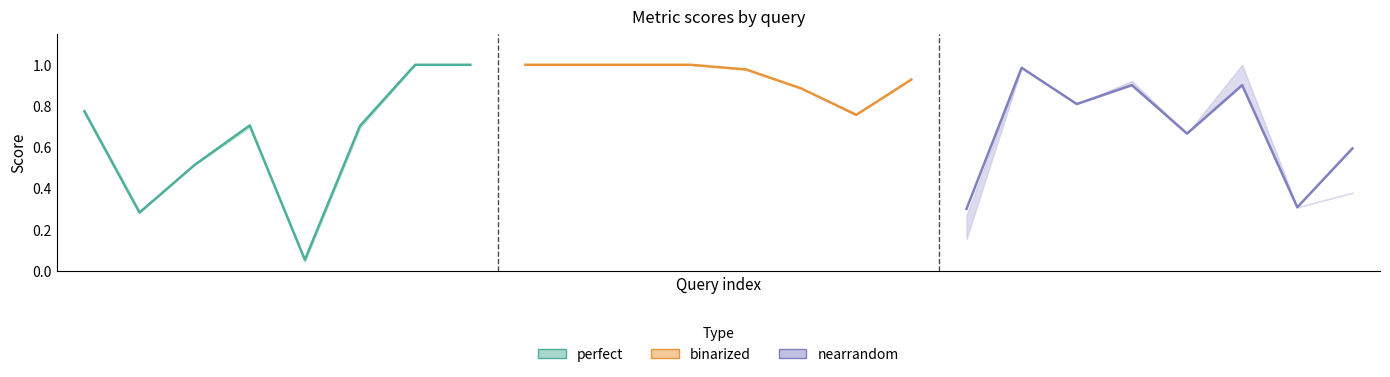

Reading left to right, what are all the values shown in this chart?

perfect: 0.8	0.3	0.5	0.7	0.1	0.7	1.0	1.0
binarized: 1.0	1.0	1.0	1.0	1.0	0.9	0.8	0.9
nearrandom: 0.3	1.0	0.8	0.9	0.7	0.9	0.3	0.6